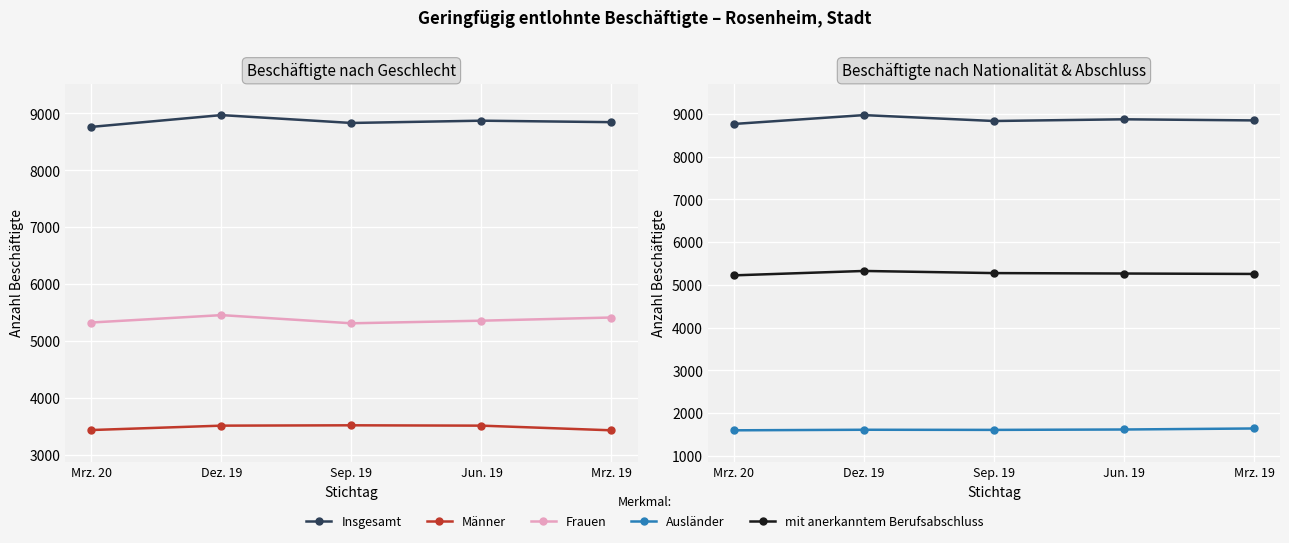

In Männer, how many points are higher than both neighbors (excluding endpoints)?

1